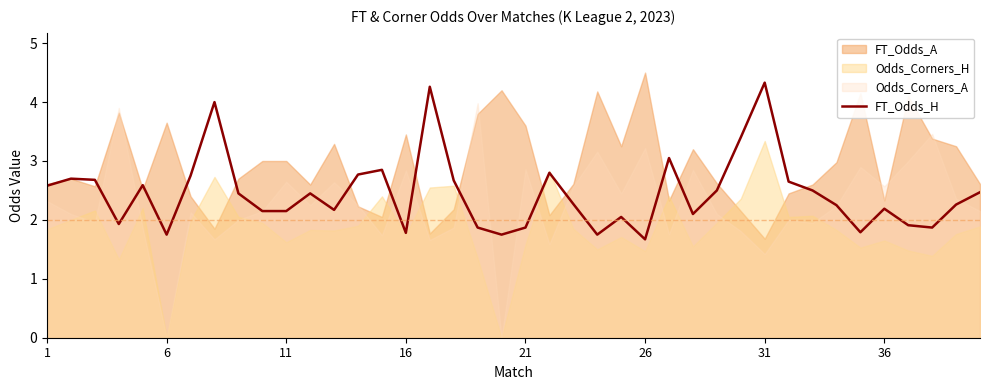

The FT_Odds_H series shows 0.7 at 6. True or false?

False